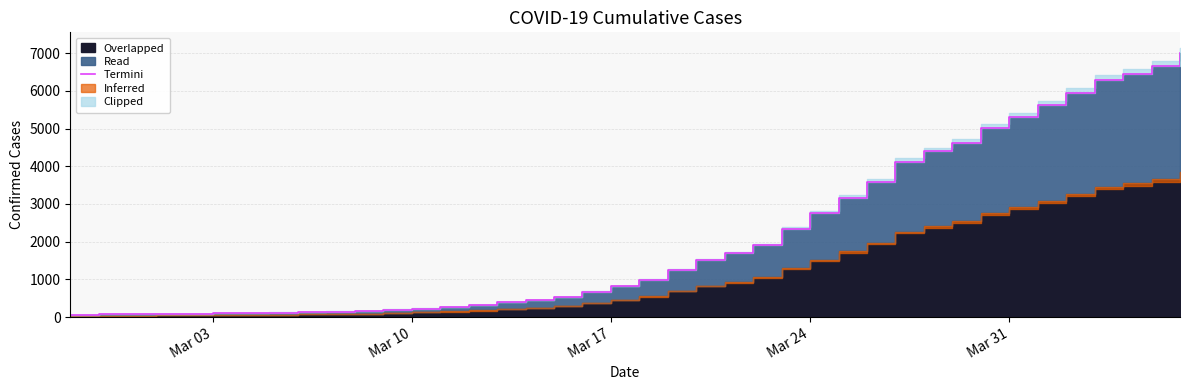

The value at Mar 31 is 5314. True or false?

True